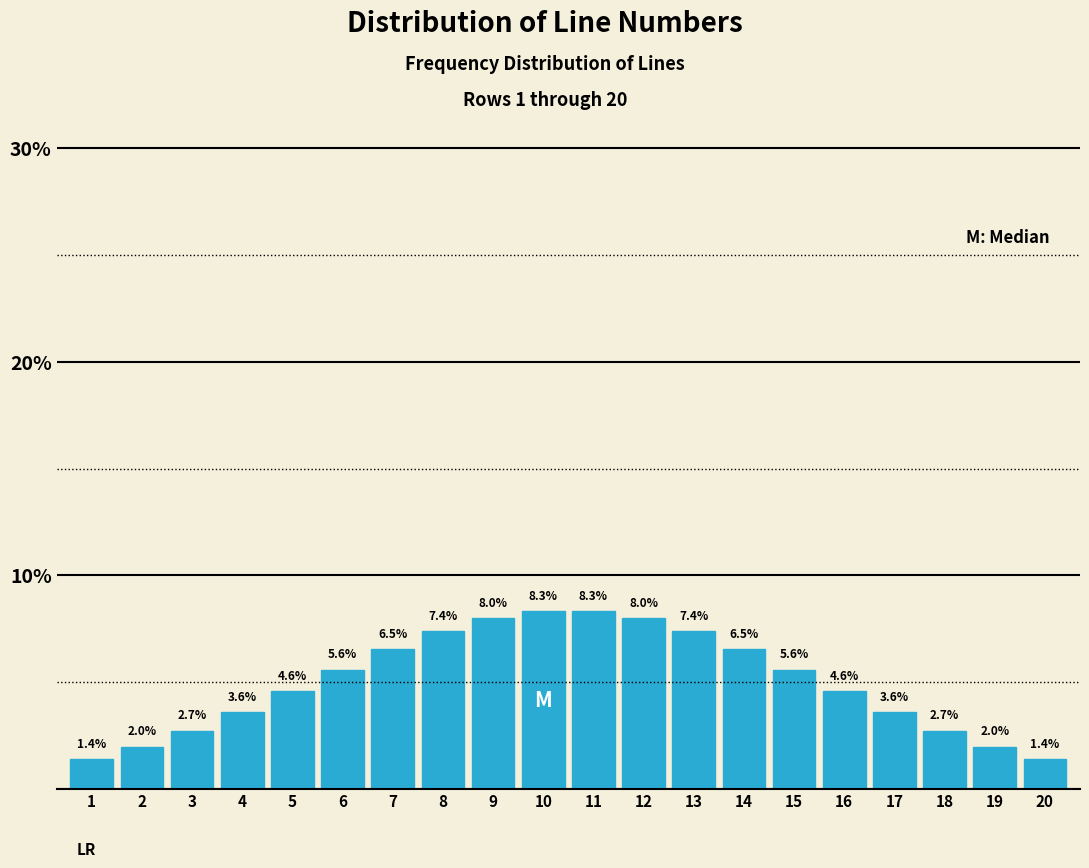

Reading left to right, what are all the values shown in this chart?

1=1.4	2=2.0	3=2.7	4=3.6	5=4.6	6=5.6	7=6.5	8=7.4	9=8.0	10=8.3	11=8.3	12=8.0	13=7.4	14=6.5	15=5.6	16=4.6	17=3.6	18=2.7	19=2.0	20=1.4